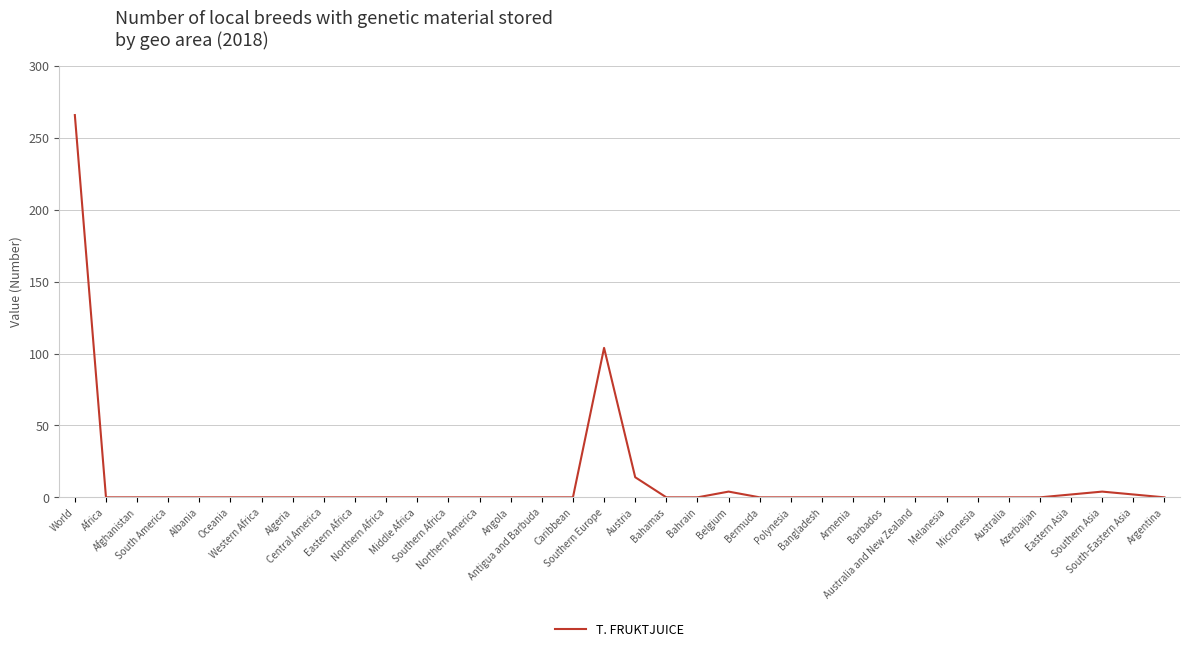

How many lines are shown in the chart?

1